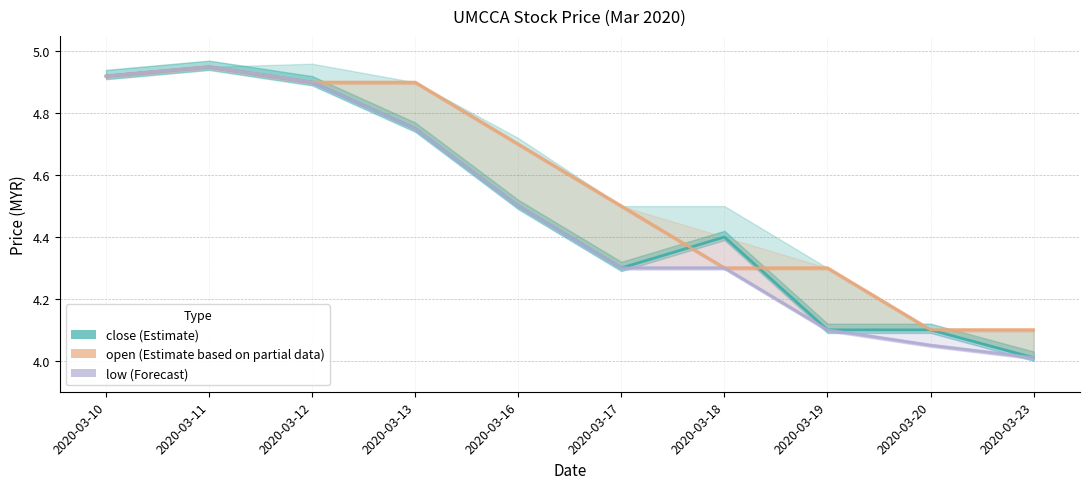

True or false: close (Estimate) and low (Forecast) intersect in this chart.

False